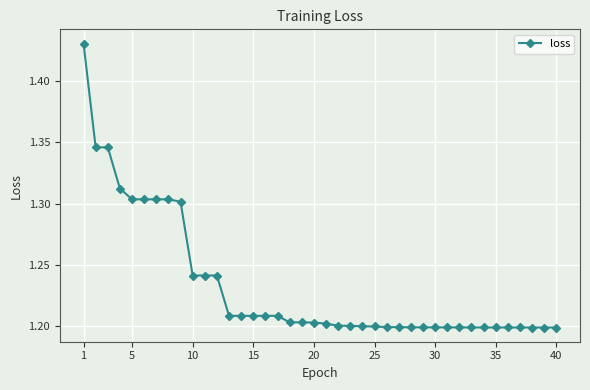

What is the sum of all values?

49.3